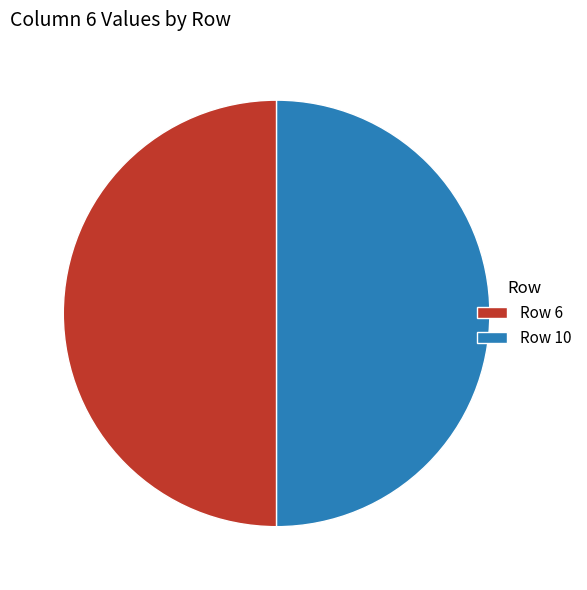

True or false: Row 6 accounts for 63% of the total.

False